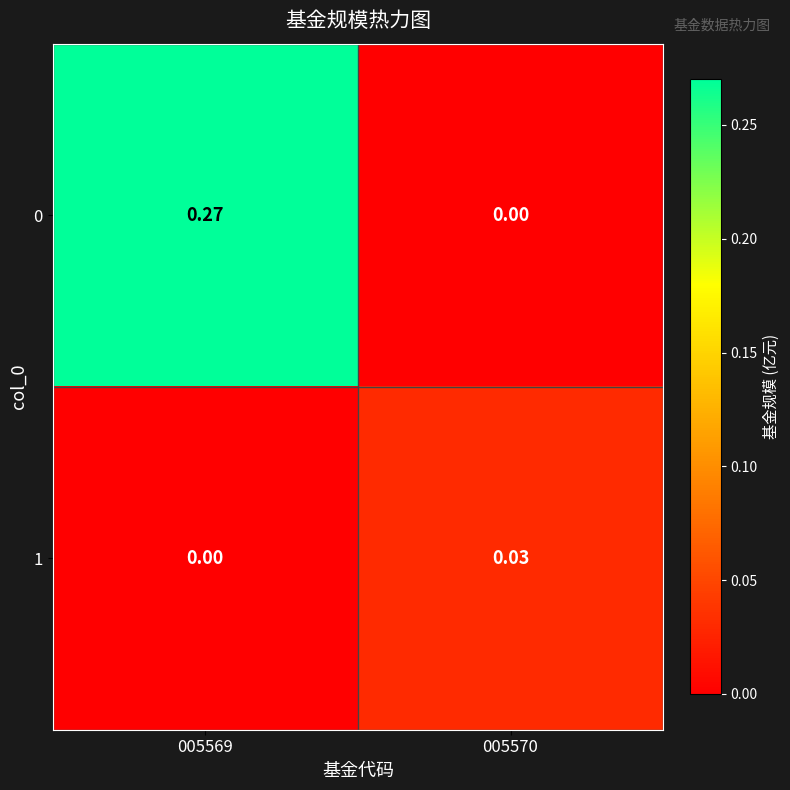

Is the value of 1 at 005570 greater than the value of 0 at 005569?

No